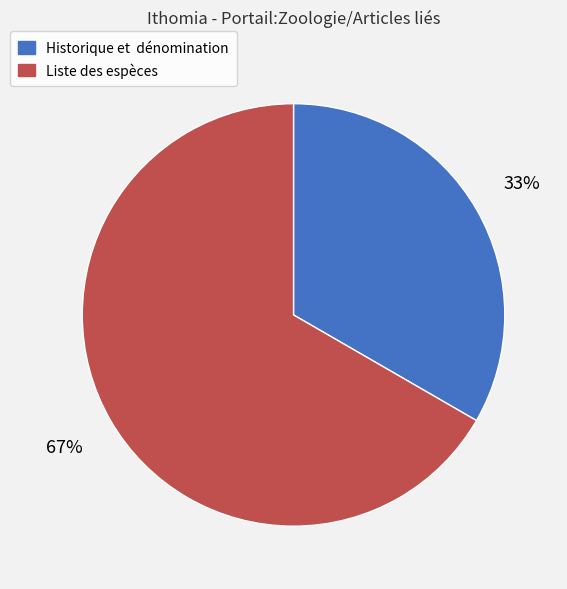

How many slices are in this pie chart?

2